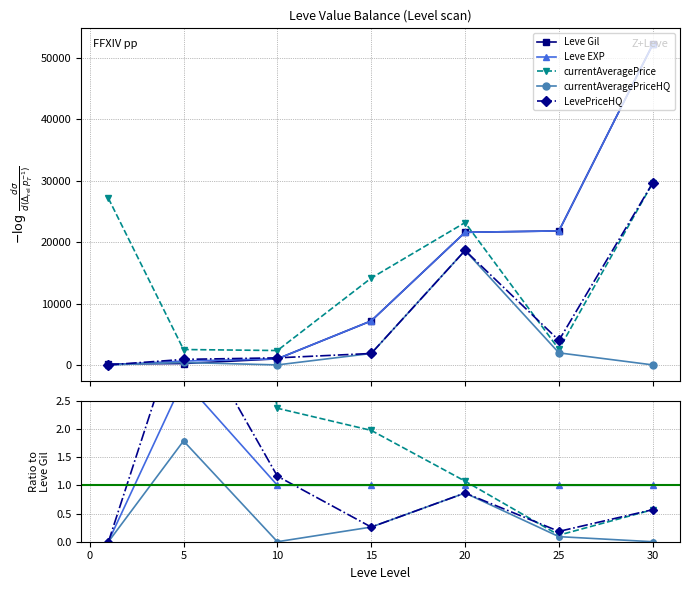

Rank the series at 10 from lowest to highest value.

currentAveragePriceHQ, Leve Gil, Leve EXP, LevePriceHQ, currentAveragePrice